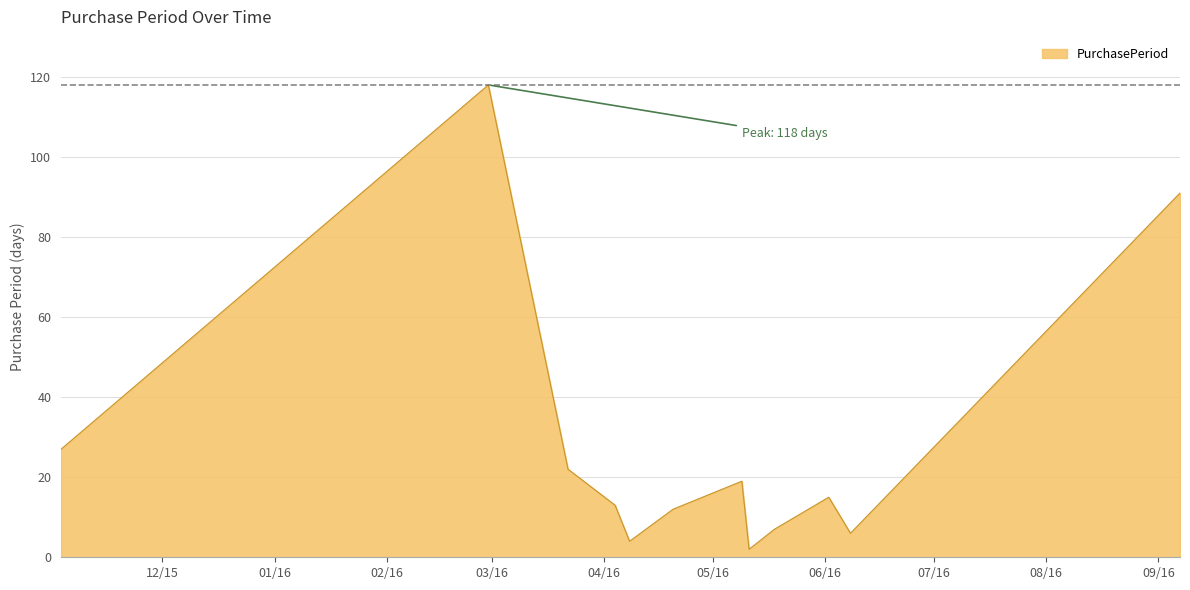

What is the greatest value displayed?

118